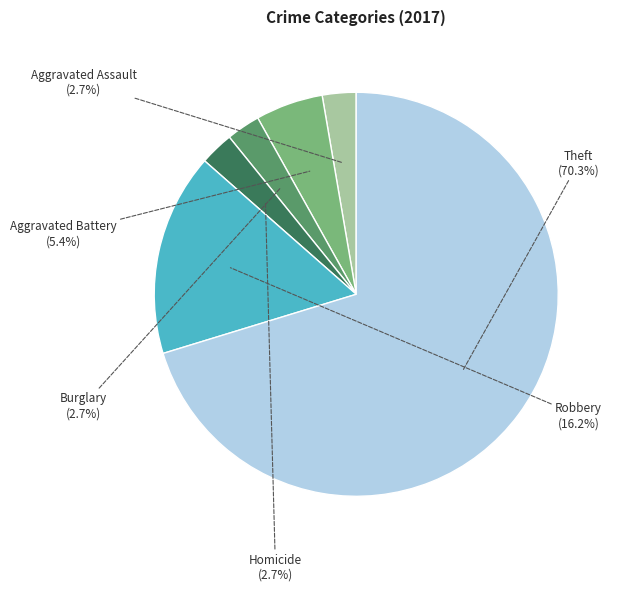

What percentage is NOT represented by Aggravated Battery?

94.6%